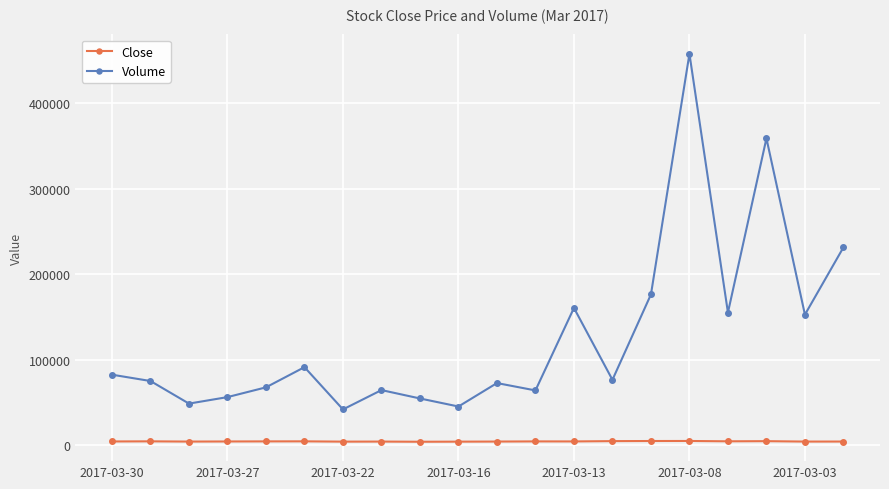

What is the sum of all Volume values?

2535400